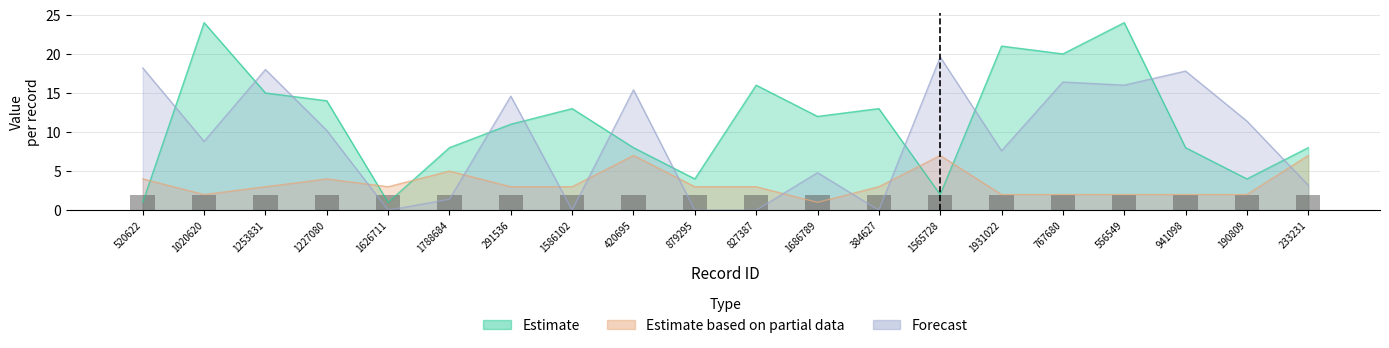

How many distinct data groups are displayed?

3